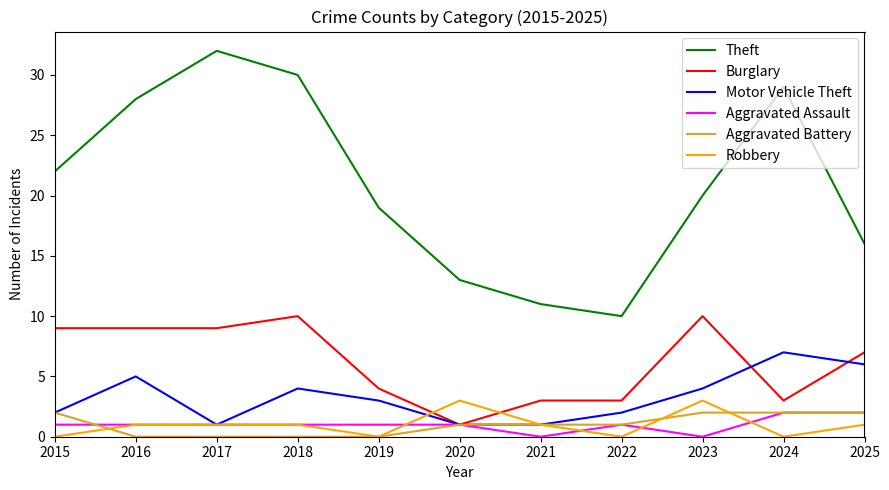

Which series has the largest range (max minus min)?

Theft